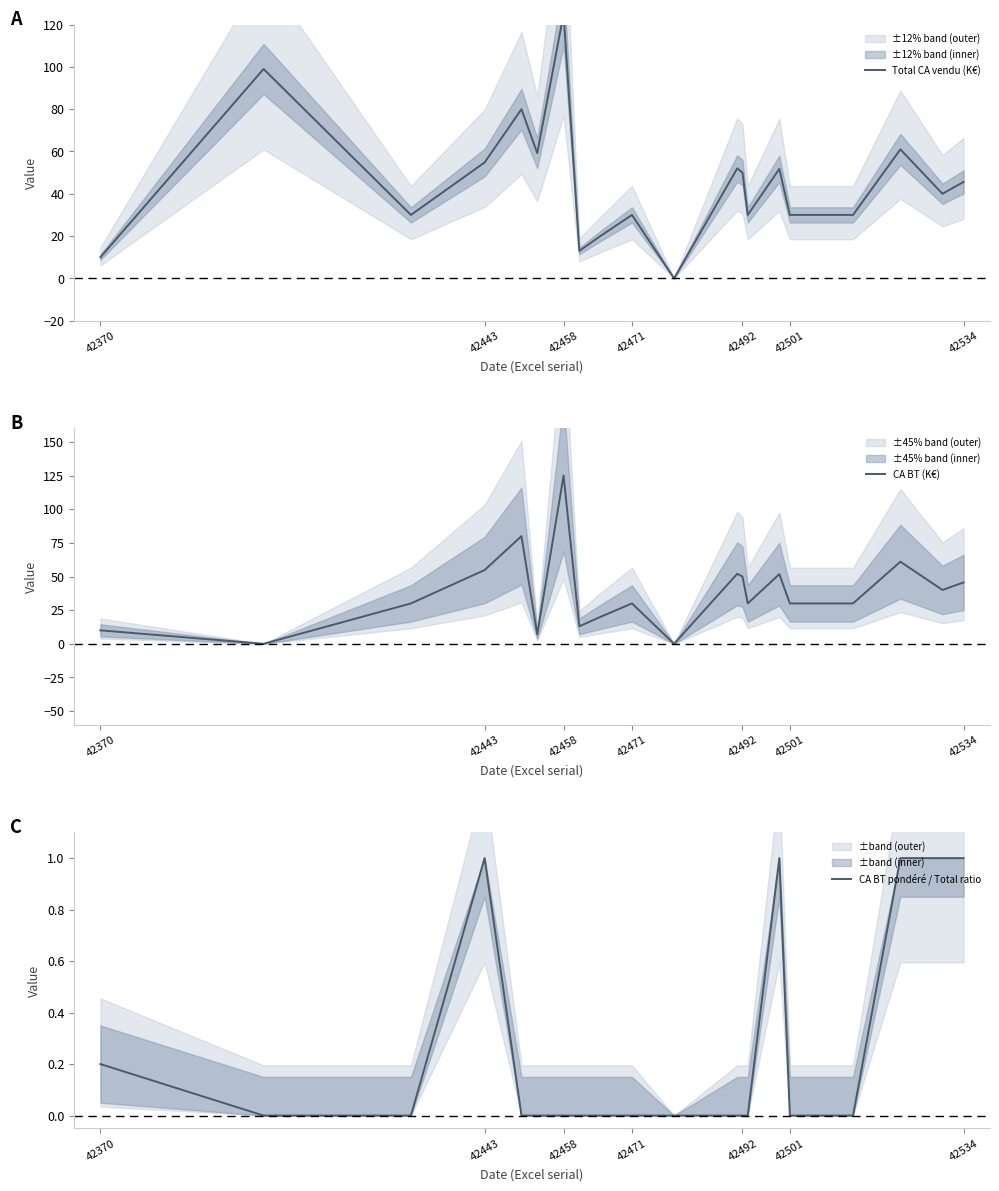

What is the difference between the maximum and minimum values in the CA BT pondéré / Total ratio series?

1.0